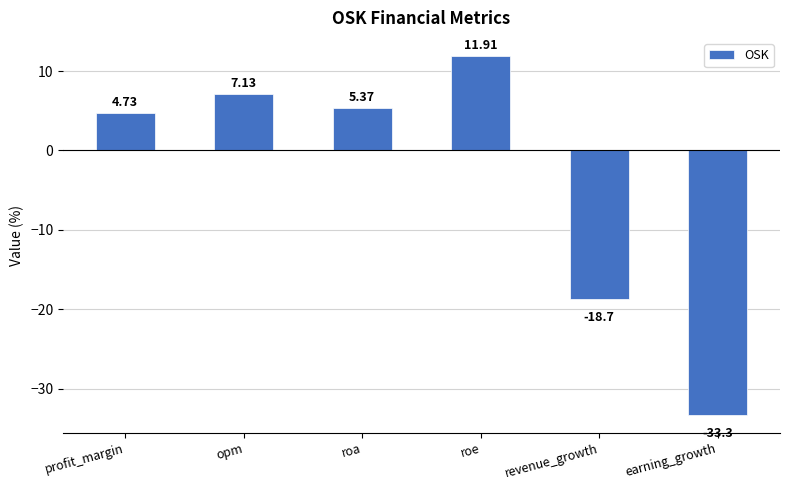

What is the label of the 5th bar from the left?

revenue_growth